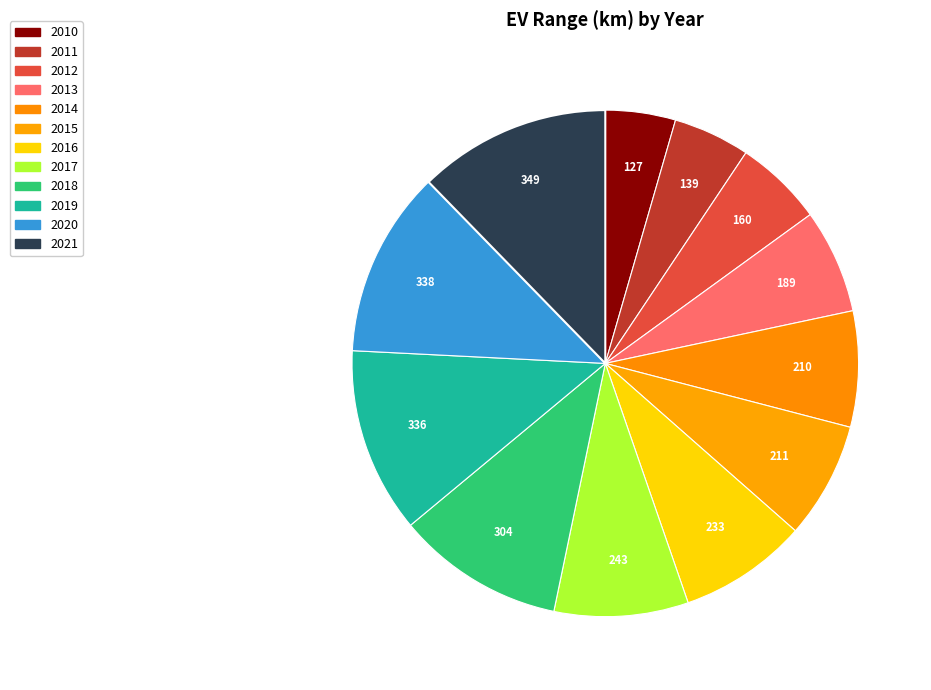

To the nearest percent, what is the combined percentage of 2011 and 2021?

17%